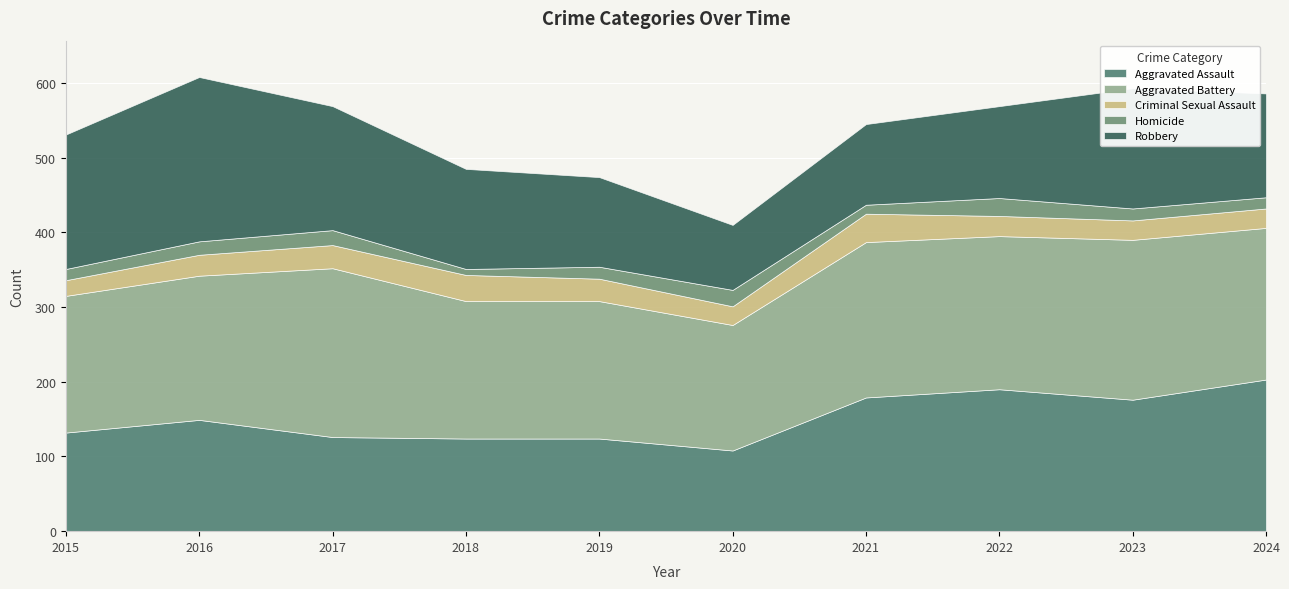

The value of Homicide at 2022 is 42. True or false?

False